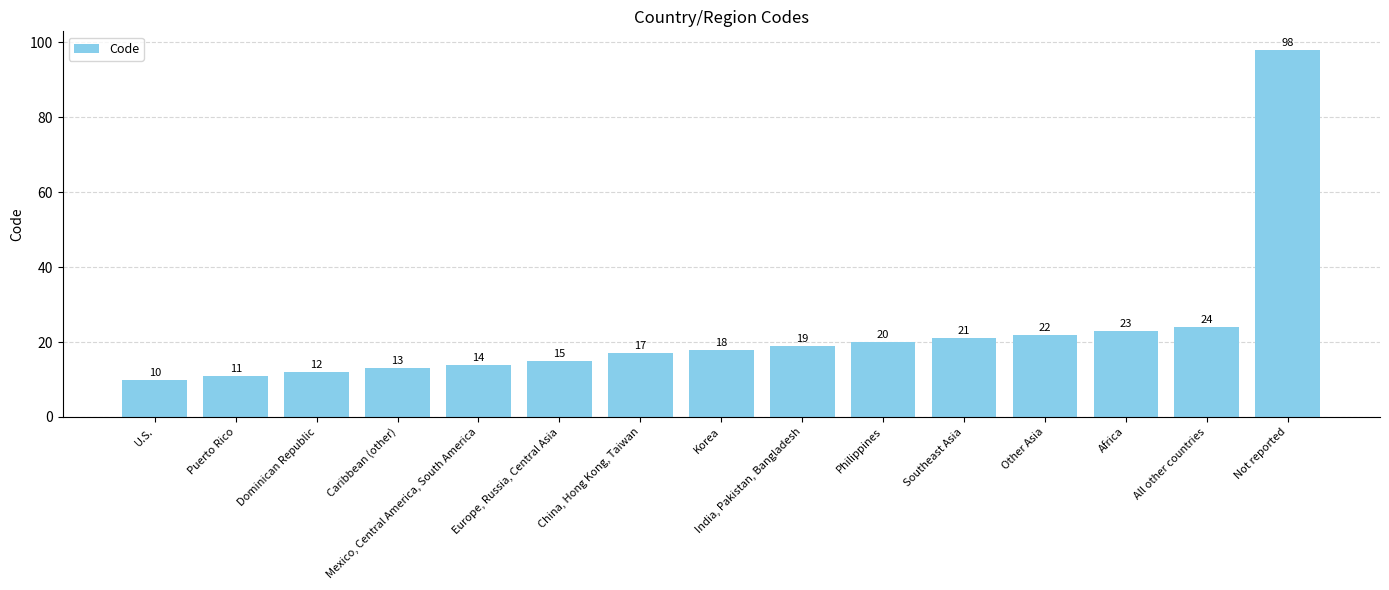

Rank the categories by value from lowest to highest.

U.S., Puerto Rico, Dominican Republic, Caribbean (other), Mexico, Central America, South America, Europe, Russia, Central Asia, China, Hong Kong, Taiwan, Korea, India, Pakistan, Bangladesh, Philippines, Southeast Asia, Other Asia, Africa, All other countries, Not reported